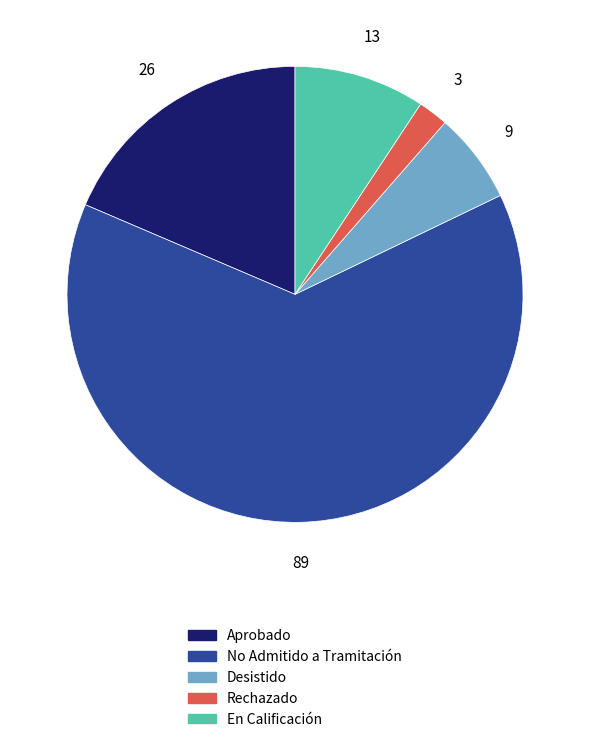

The Aprobado slice represents 19% of the pie. True or false?

True